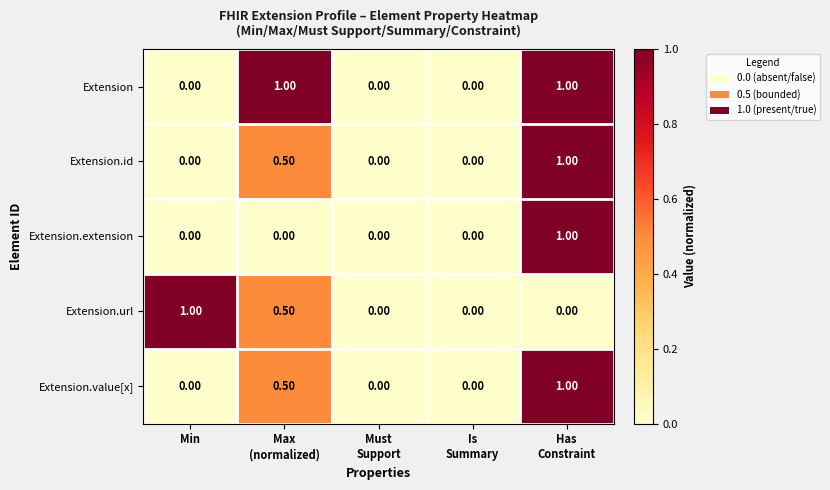

What is the average value of the Extension.url series?

0.3